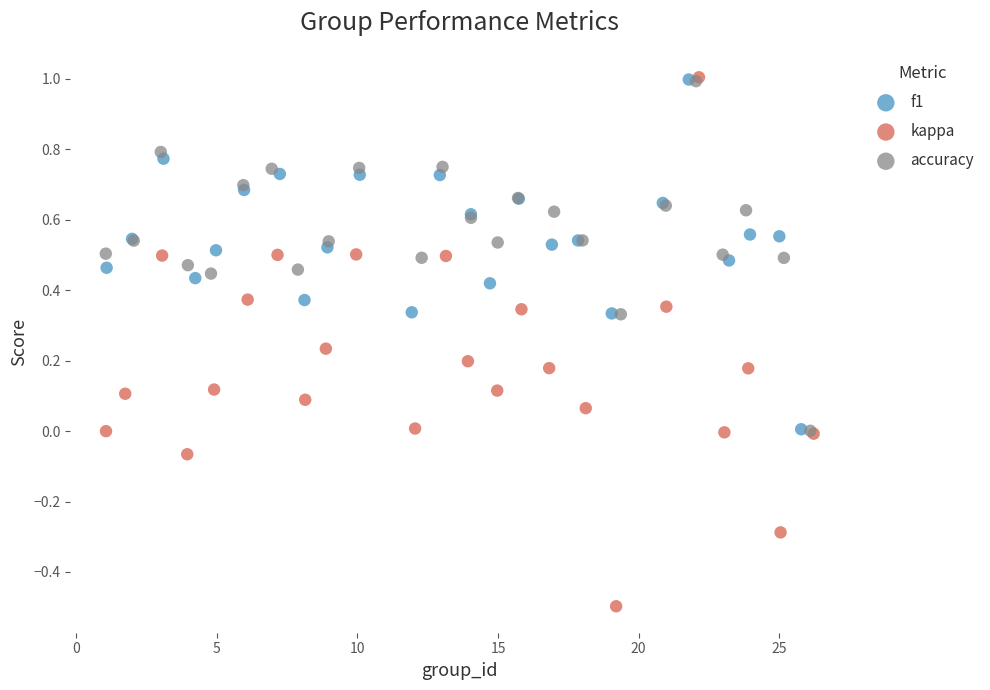

Which series reaches the minimum Y coordinate?

kappa